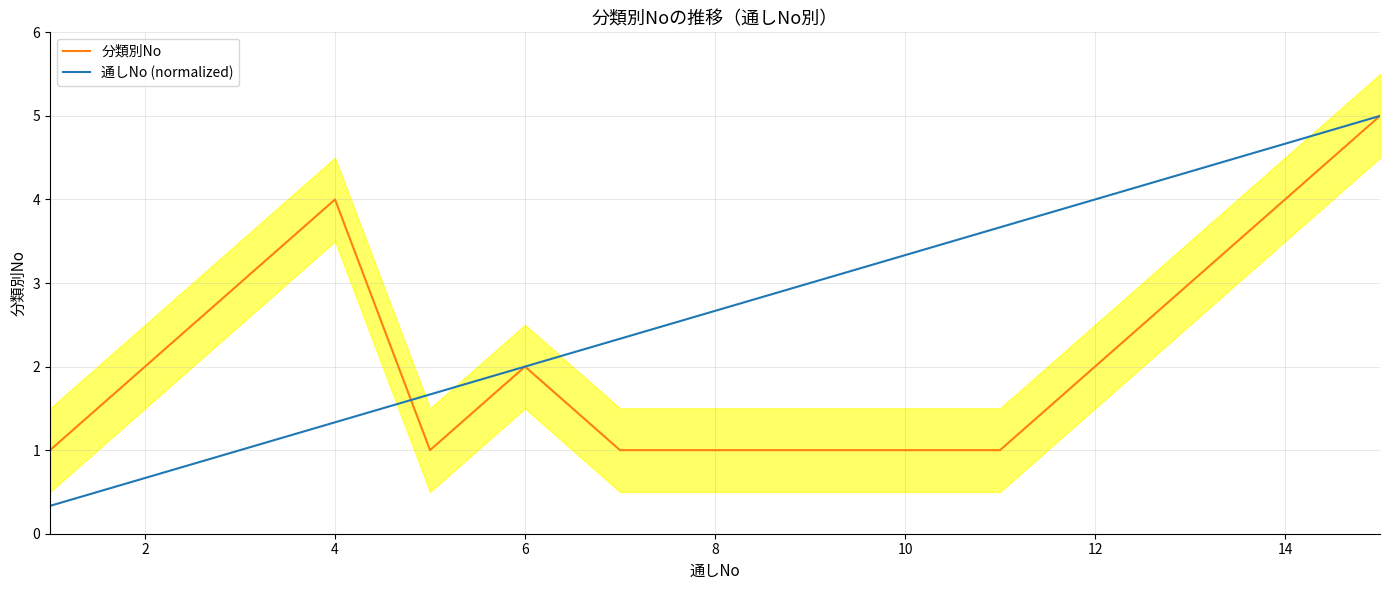

What is the total value across all series at 2?

2.7